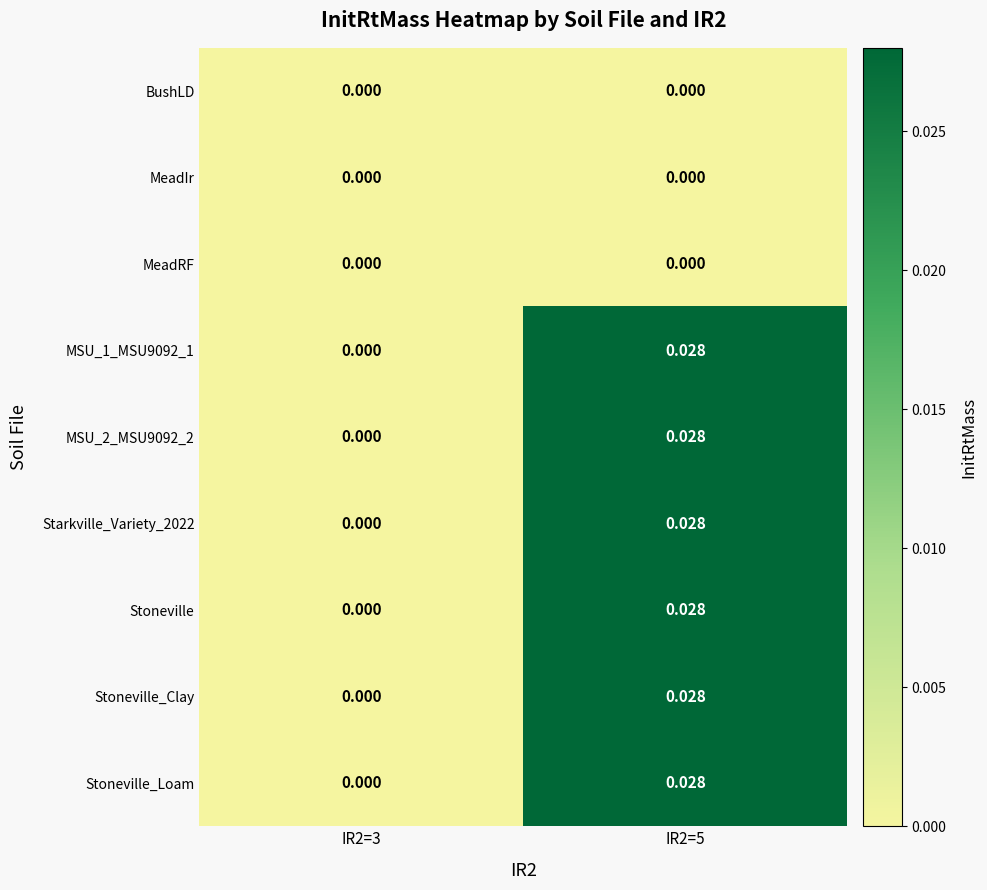

What is the total value across all series at IR2=5?

0.2